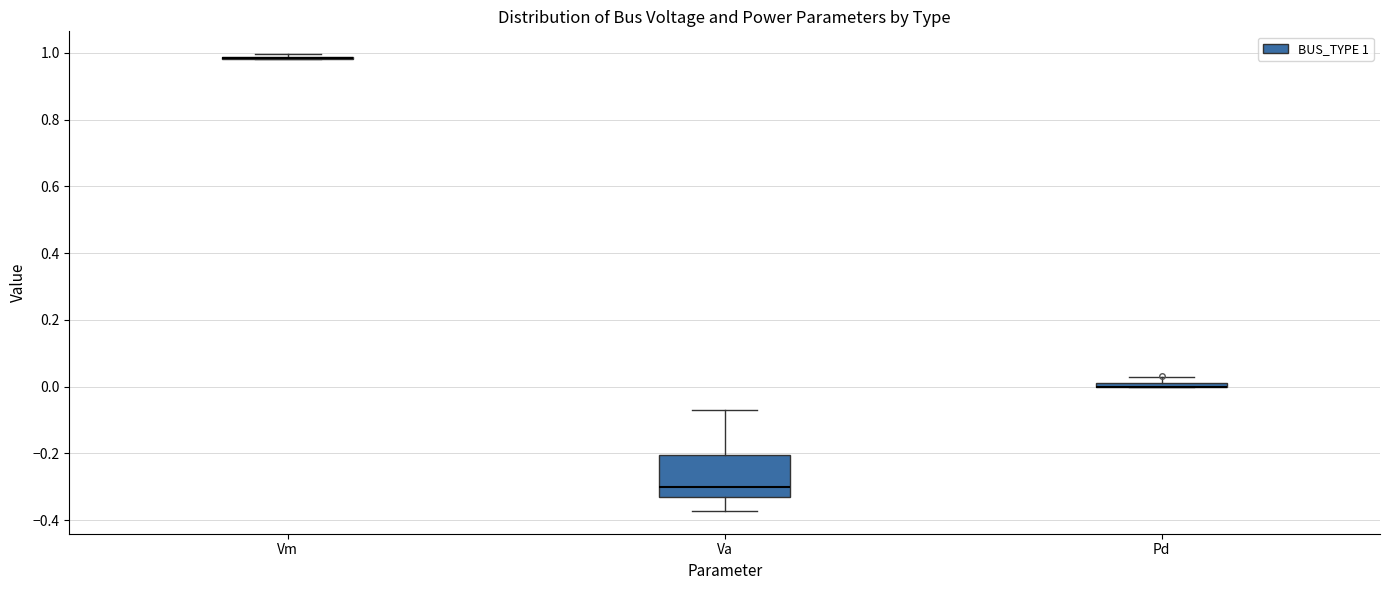

Where is the upper edge of the box for Pd on the y-axis? The values are not printed on the chart, so give them approximately, as read against the axis.

0.02